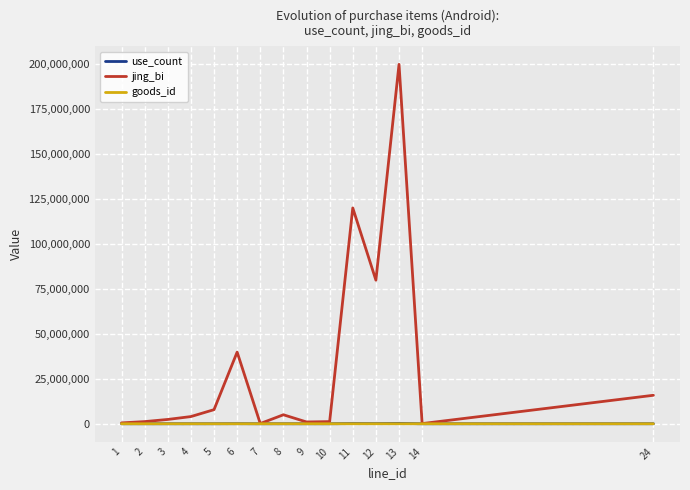

What are all the series names shown in the legend?

use_count, jing_bi, goods_id